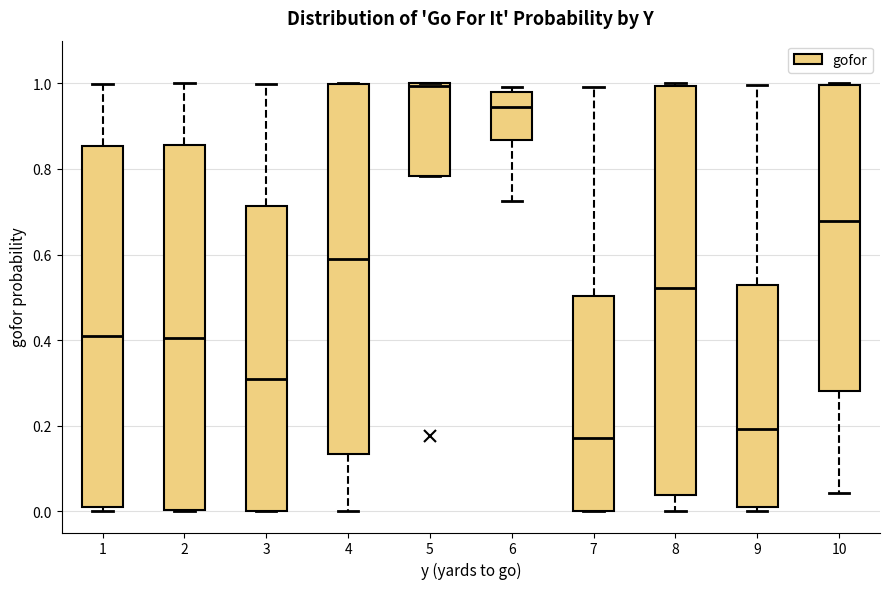

Which box is the tallest, from its lower edge to its upper edge?

8